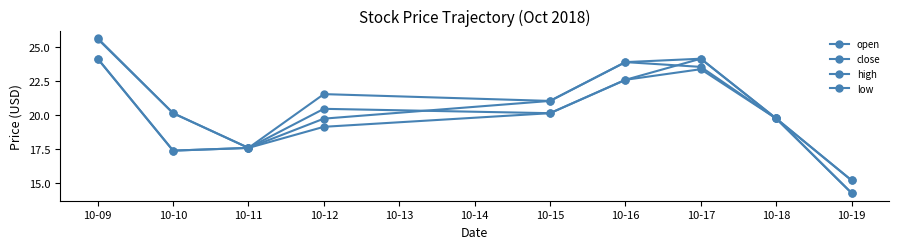

What is the total value across all series at 10-12?

80.9